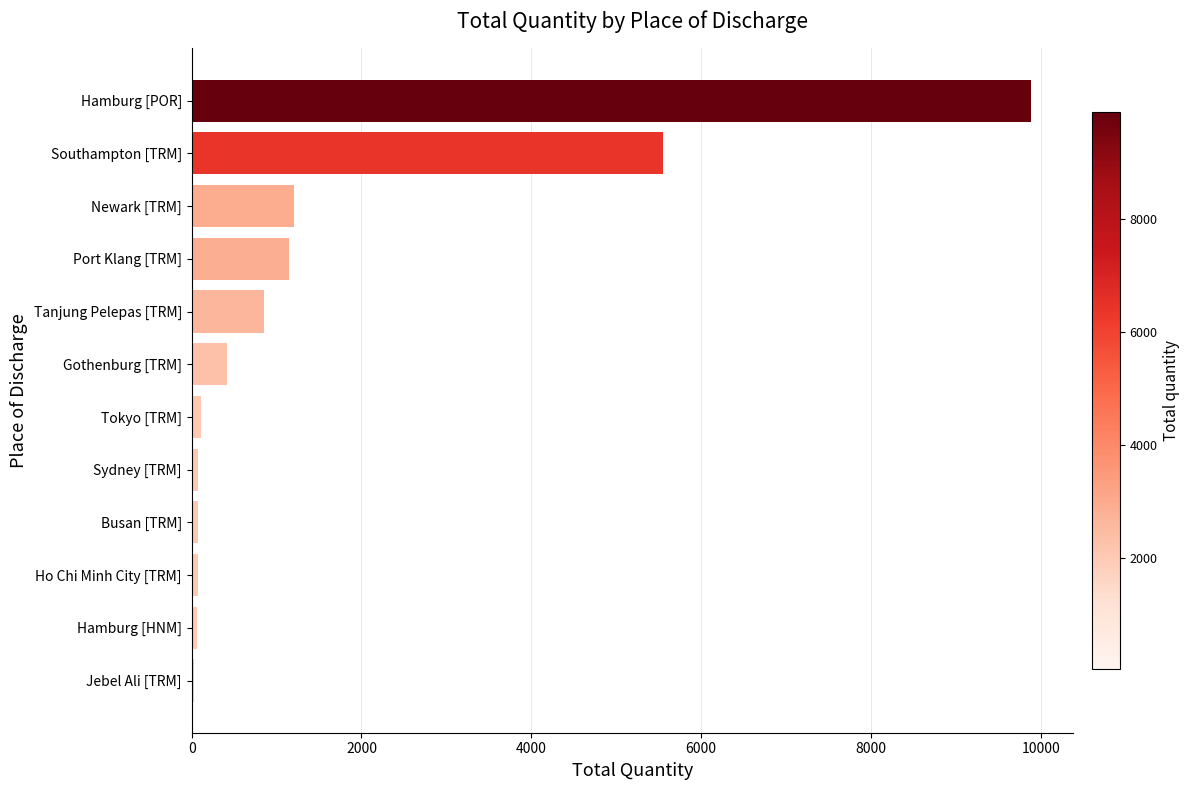

What is the maximum value shown in the chart?

9889